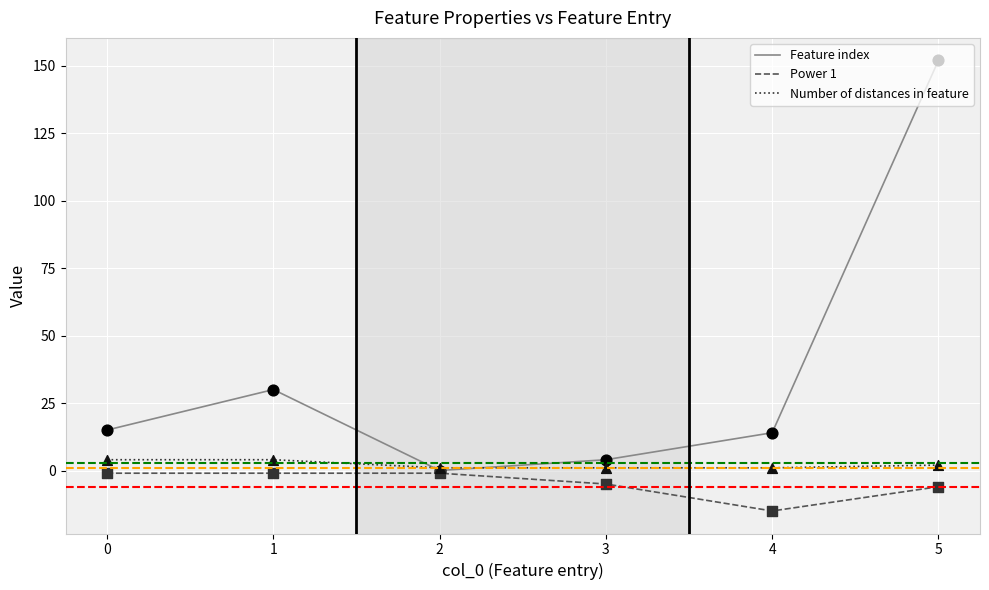

Which series has the largest range (max minus min)?

Feature index